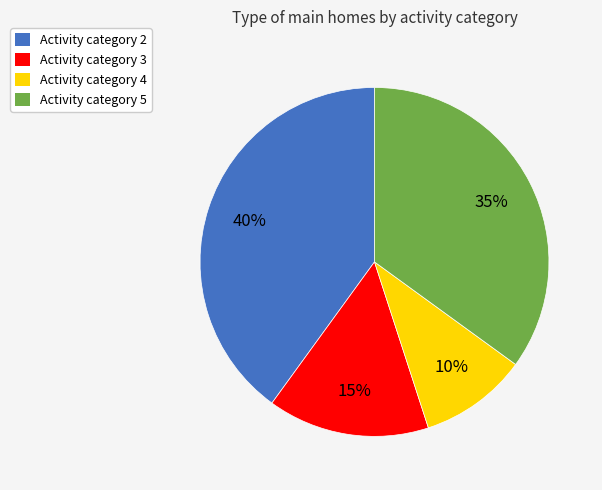

To the nearest percent, what is the average slice percentage?

25%